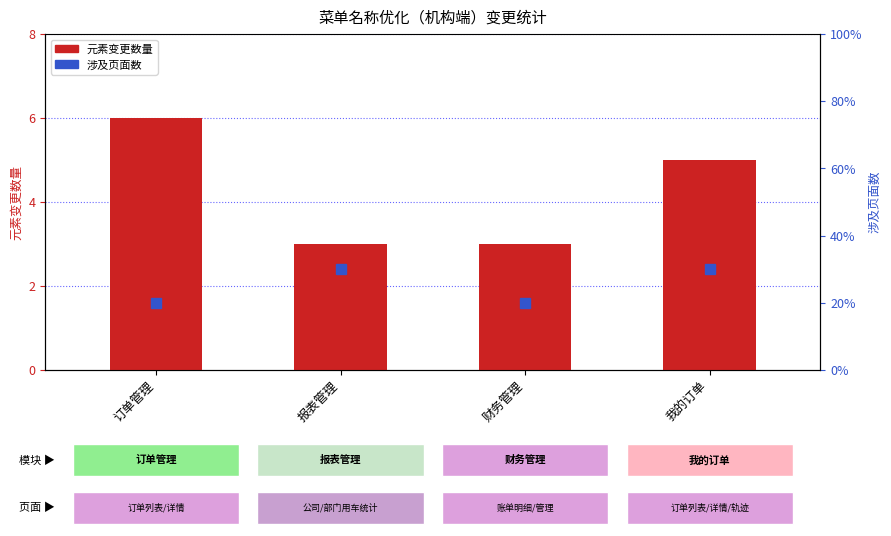

Is it true that 元素变更数量 equals 3 at 财务管理?

True